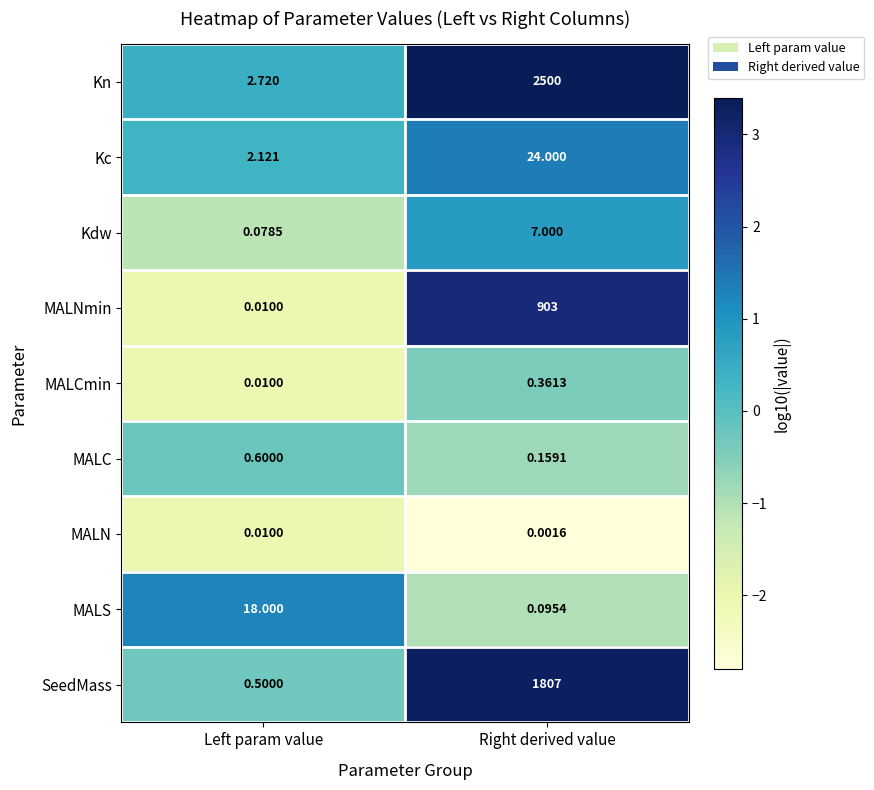

At which label is Kc closest to 13?

Left param value